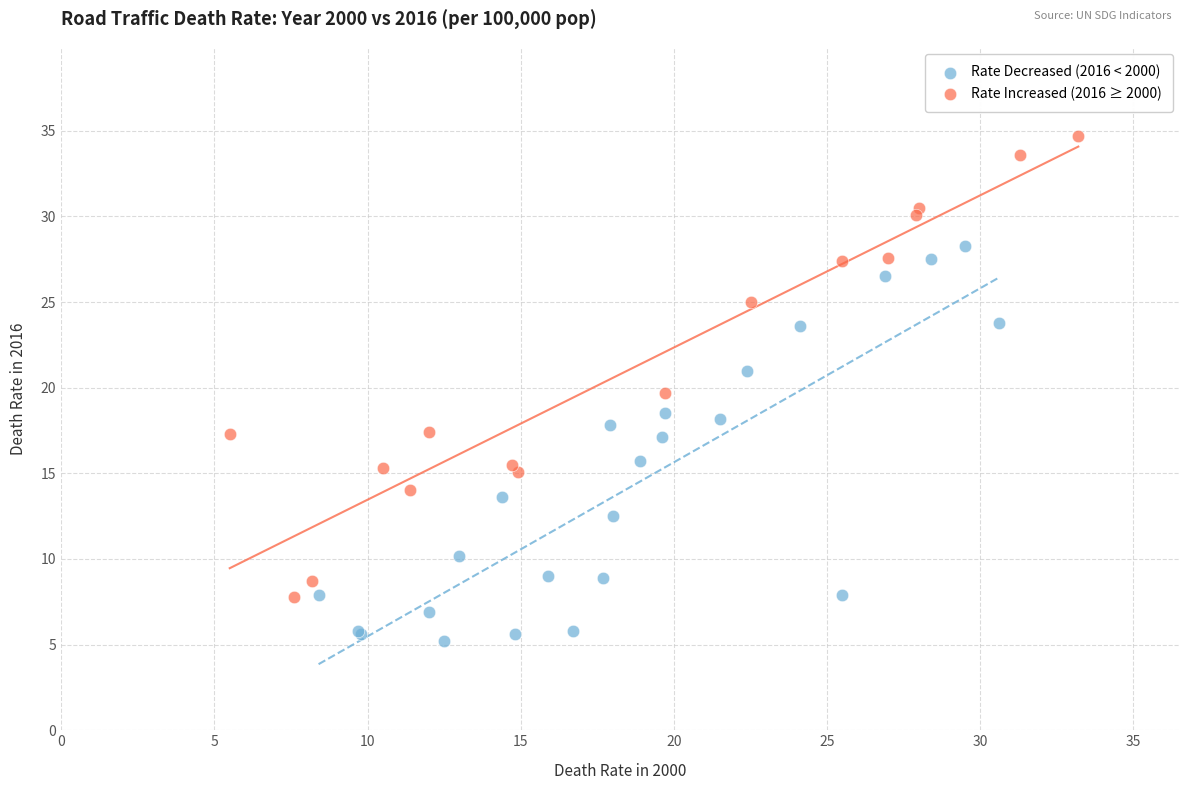

Which series contains the lowest Y value?

Rate Decreased (2016 < 2000)